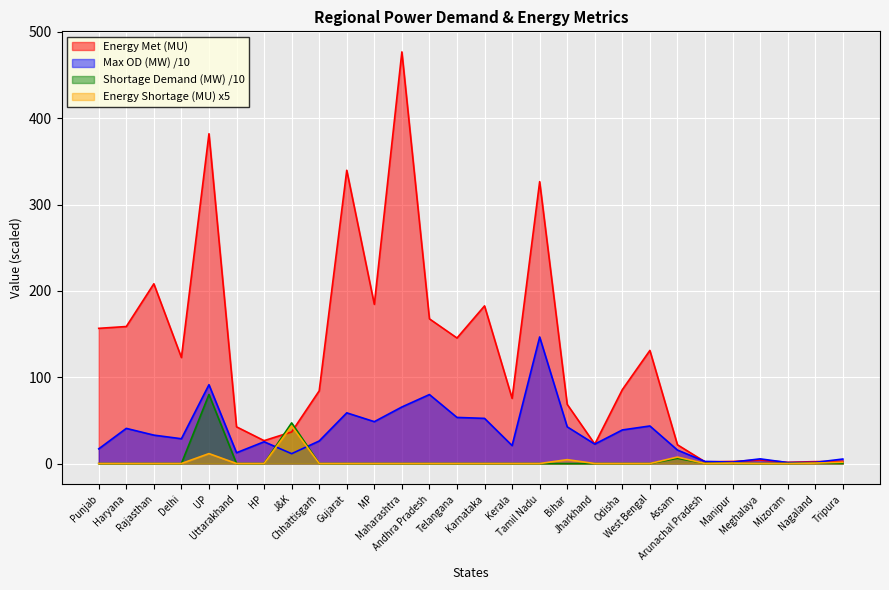

True or false: Shortage during maximum Demand (MW) and Energy Shortage (MU) cross at least once.

True